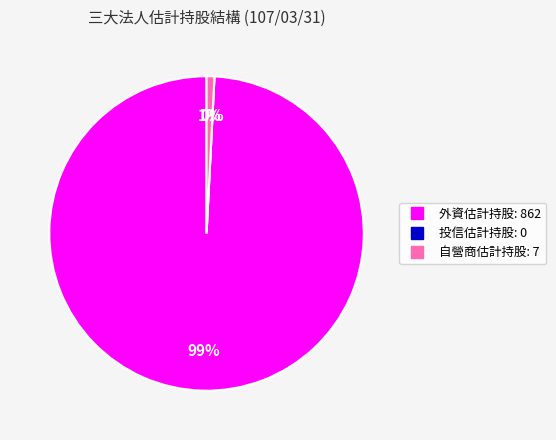

Is it true that 自營商估計持股 is 11% of the pie?

False